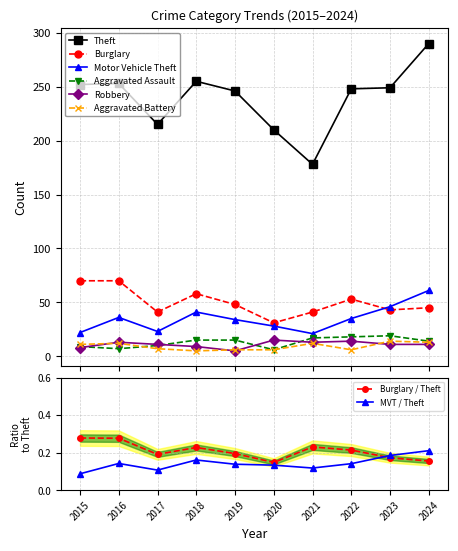

What is the sum of all Theft values?

2396